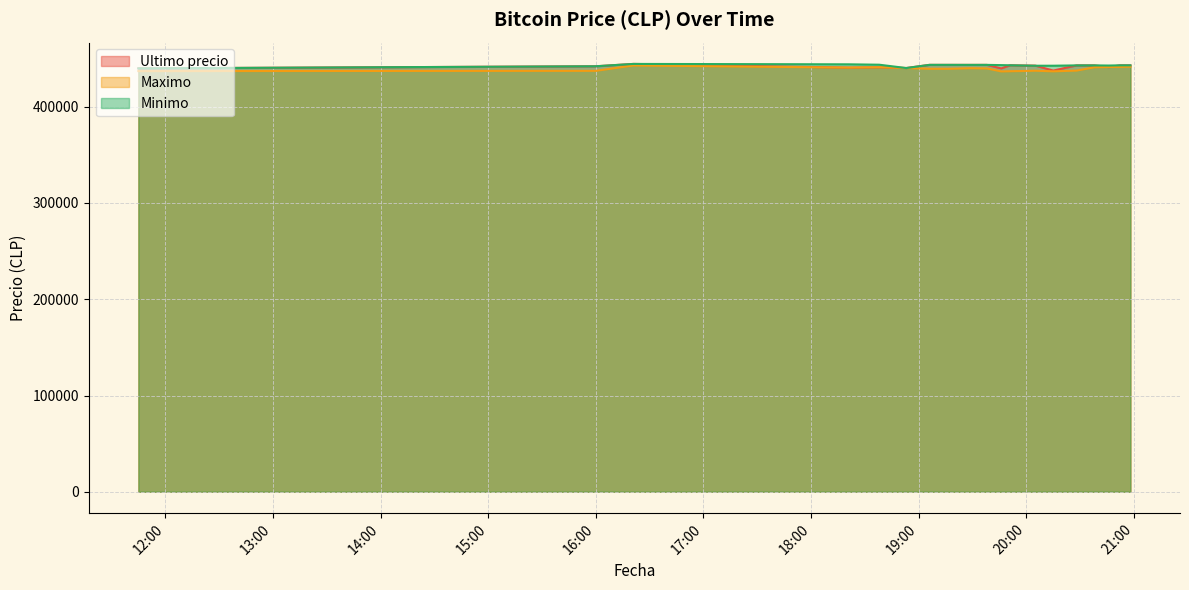

At how many categories does at least one series exceed 443892?

2